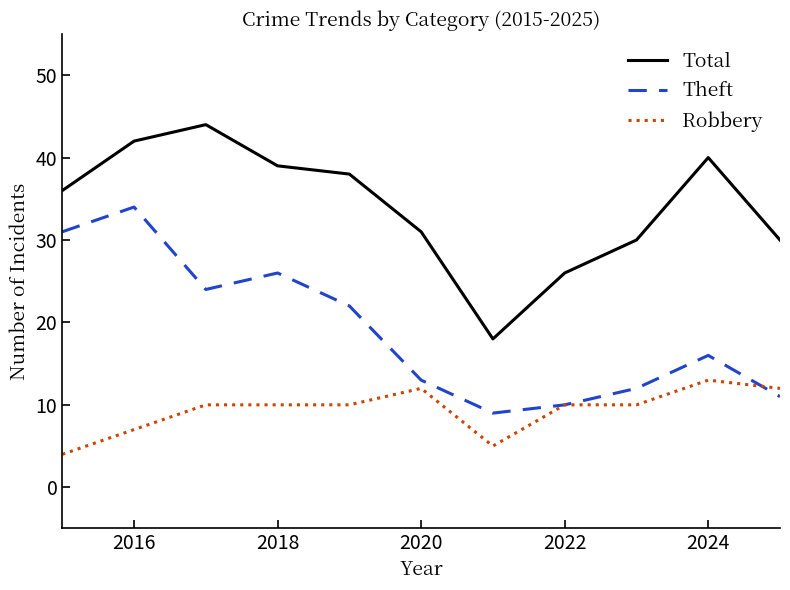

Which series has the largest total across all categories?

Total